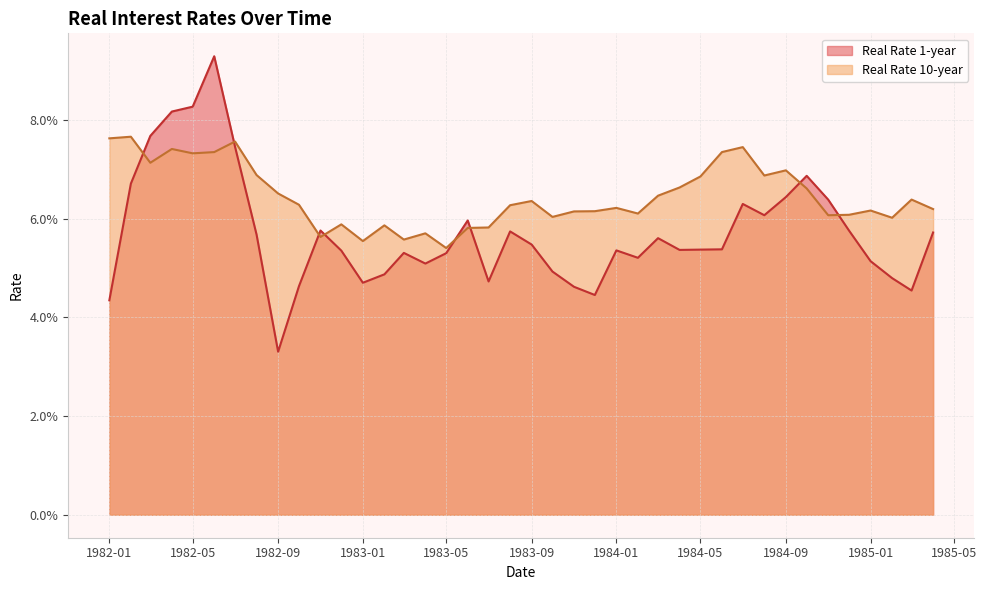

Is it true that Real Rate 10-year equals 0.1 at 1983-04?

False